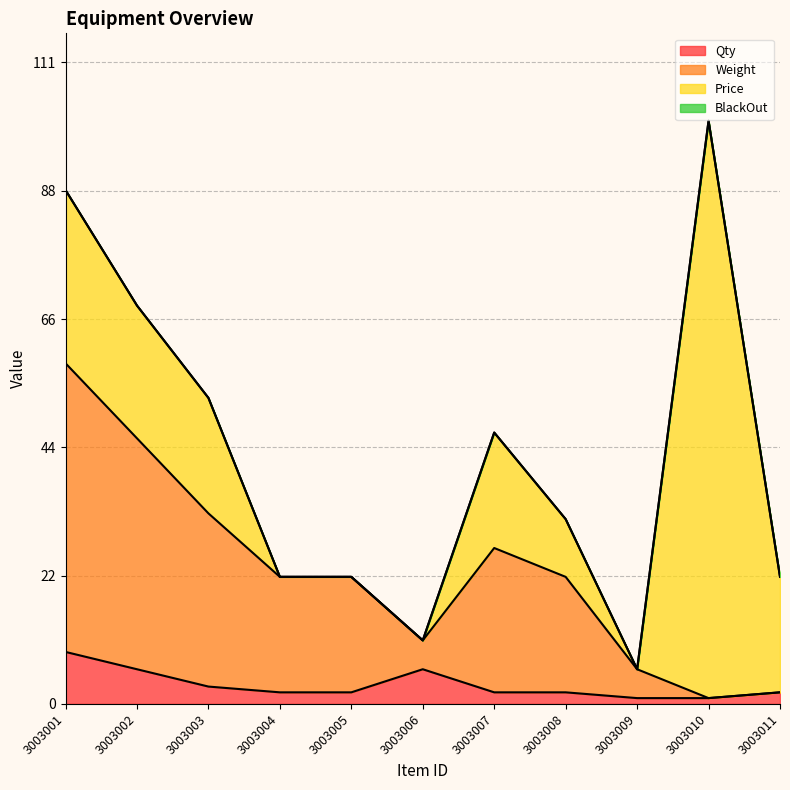

At which category is the sum across all series the highest?

3003010